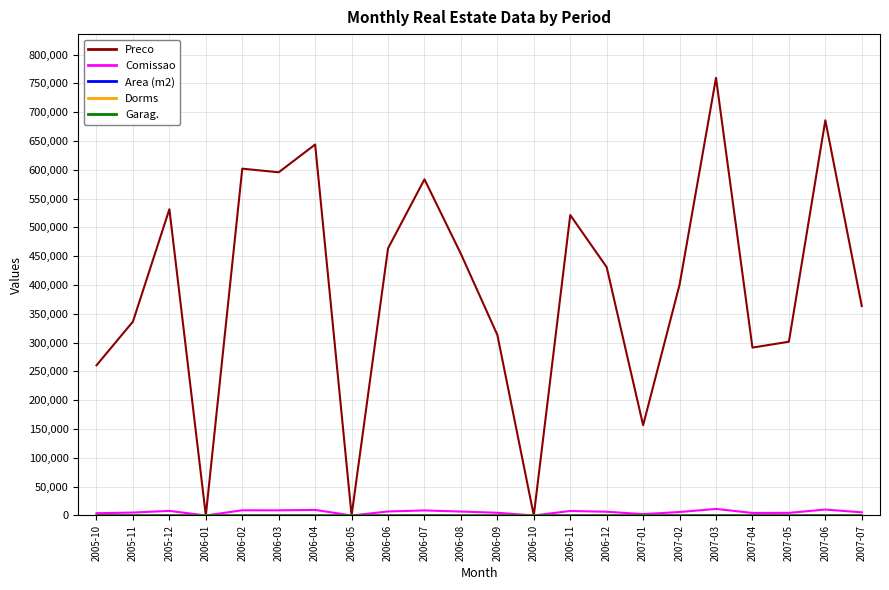

Which label corresponds to the largest value in the chart?

2007-03